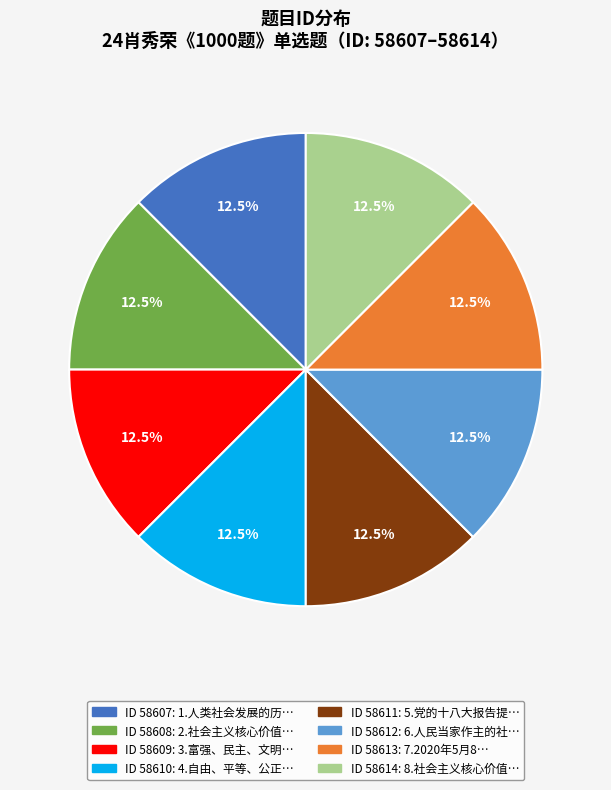

Is there a majority slice in this chart?

No